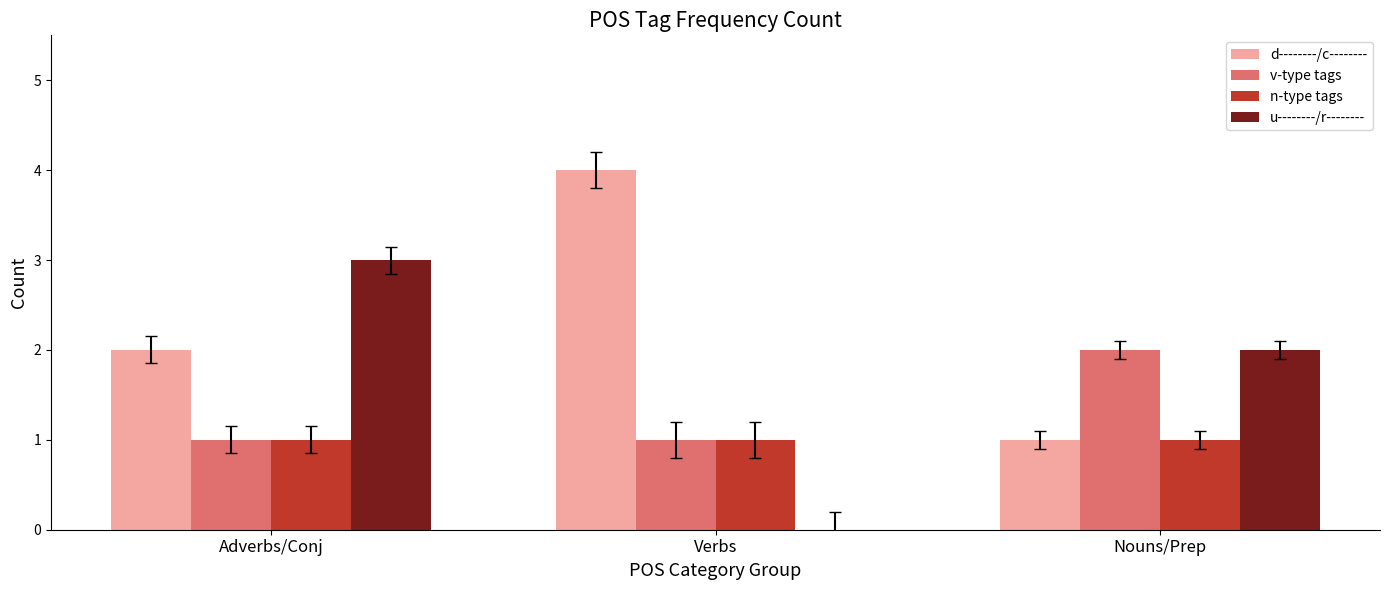

What are all the series names shown in the legend?

d--------/c--------, v-type tags, n-type tags, u--------/r--------